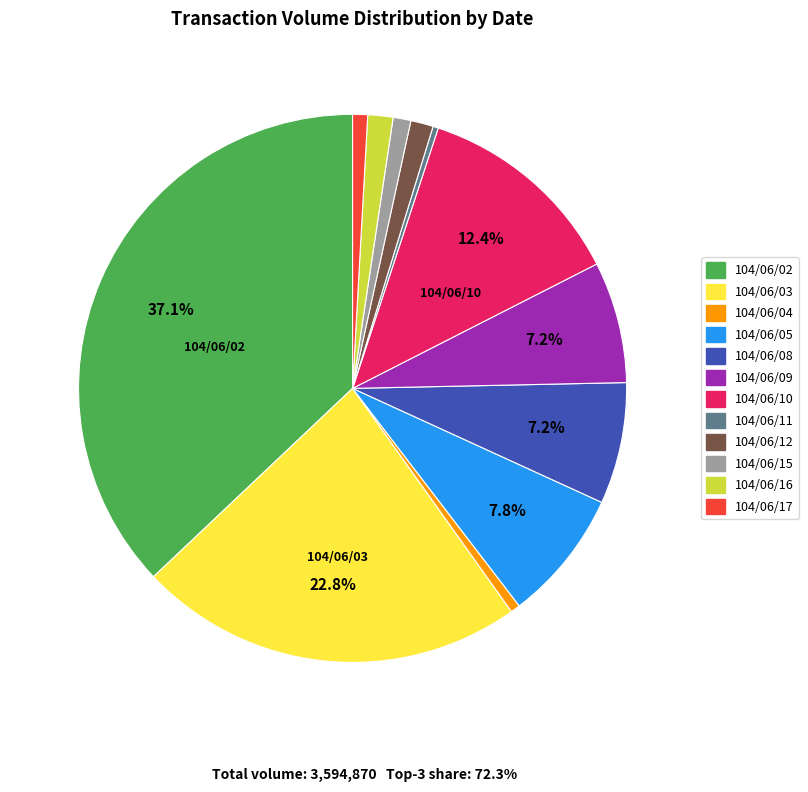

Is there any slice that represents more than half of the pie?

No